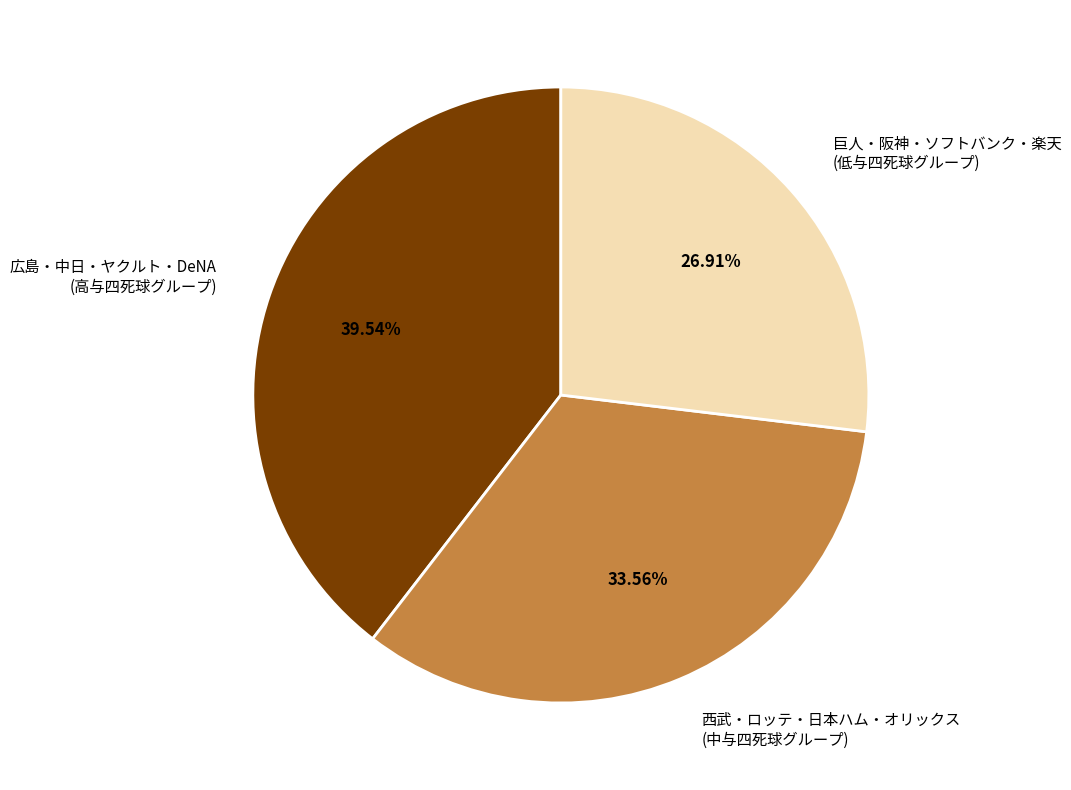

Rank the categories by value from highest to lowest.

広島・中日・ヤクルト・DeNA (高与四死球グループ), 西武・ロッテ・日本ハム・オリックス (中与四死球グループ), 巨人・阪神・ソフトバンク・楽天 (低与四死球グループ)